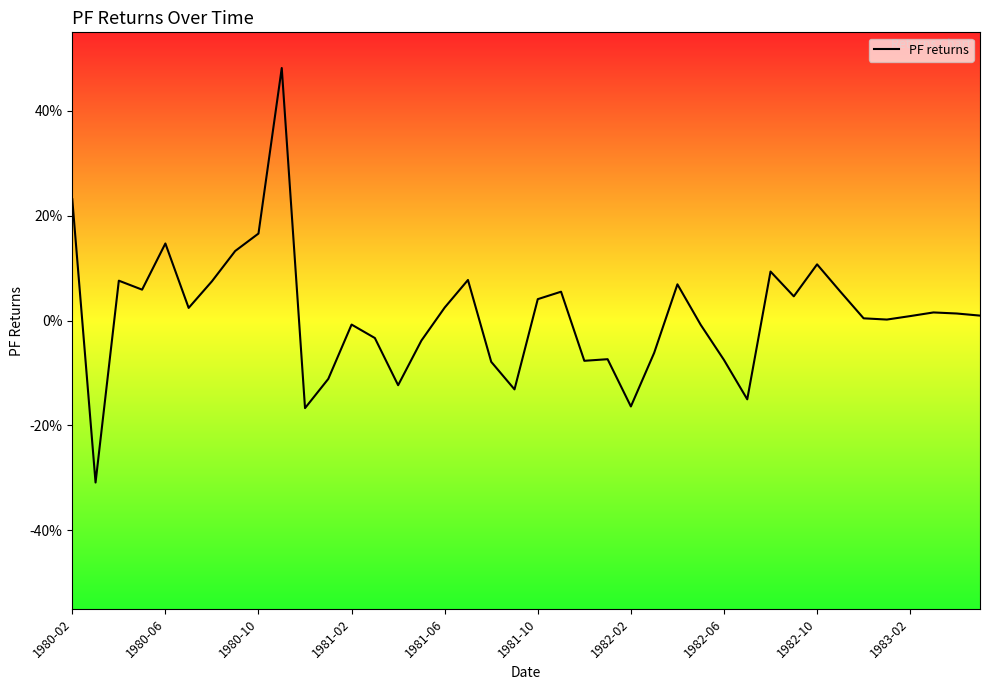

Is this an area chart (filled region under the line)?

No